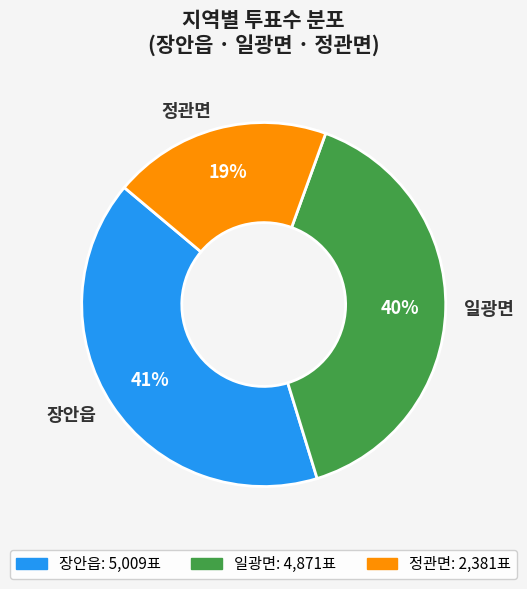

What is the ratio of the value at 정관면 to the value at 일광면?

0.5